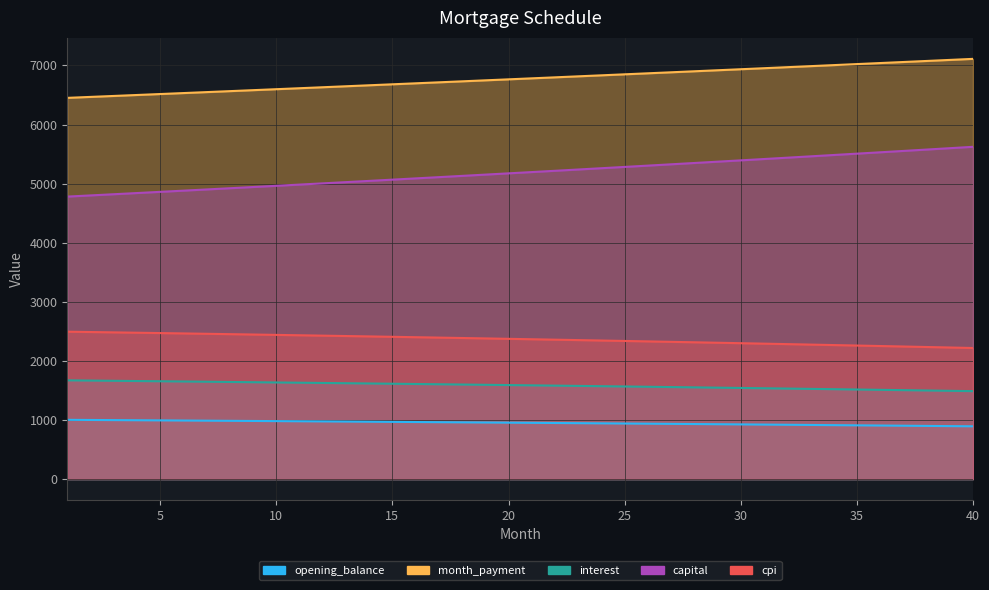

What is the value of the opening_balance point at the 30th from the left?

925.2